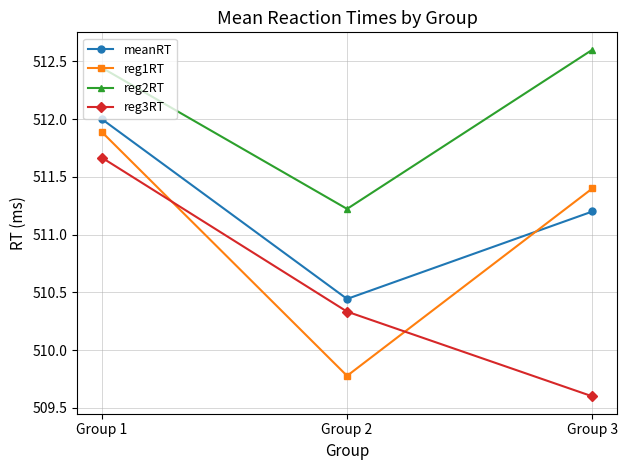

Does the chart have visible grid lines?

Yes